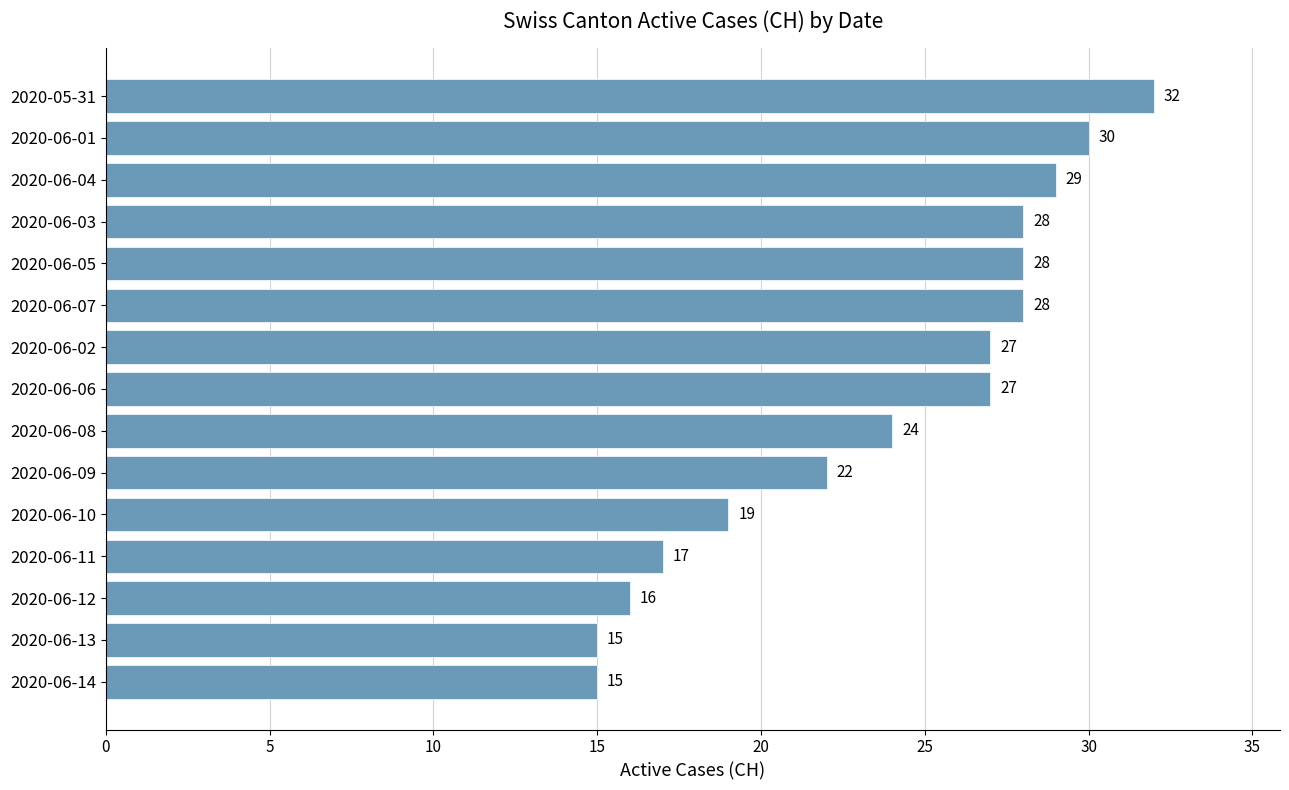

Reading top to bottom, transcribe all the data shown in this chart.

32	30	29	28	28	28	27	27	24	22	19	17	16	15	15